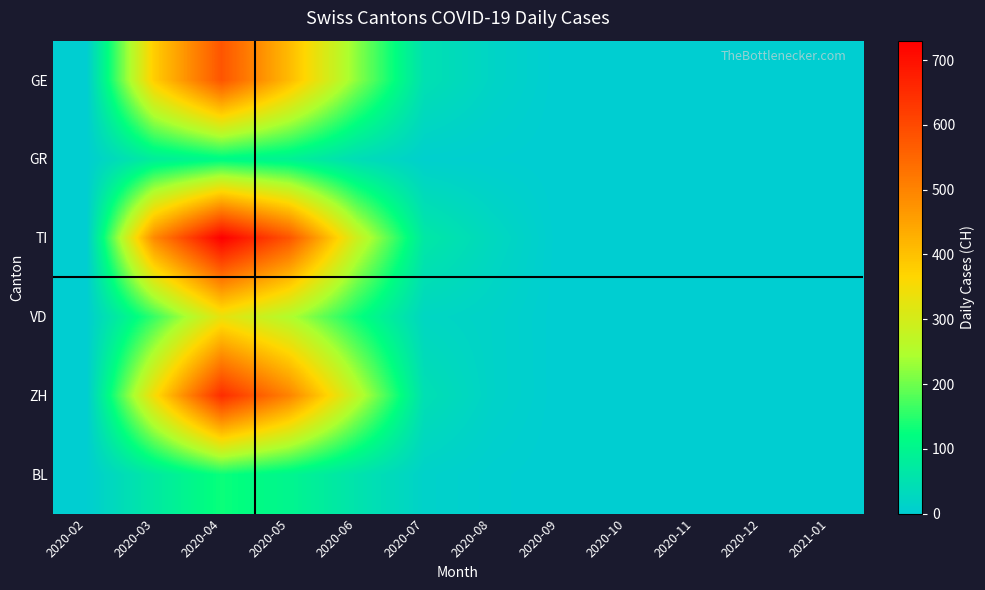

How many series are shown in this chart?

6